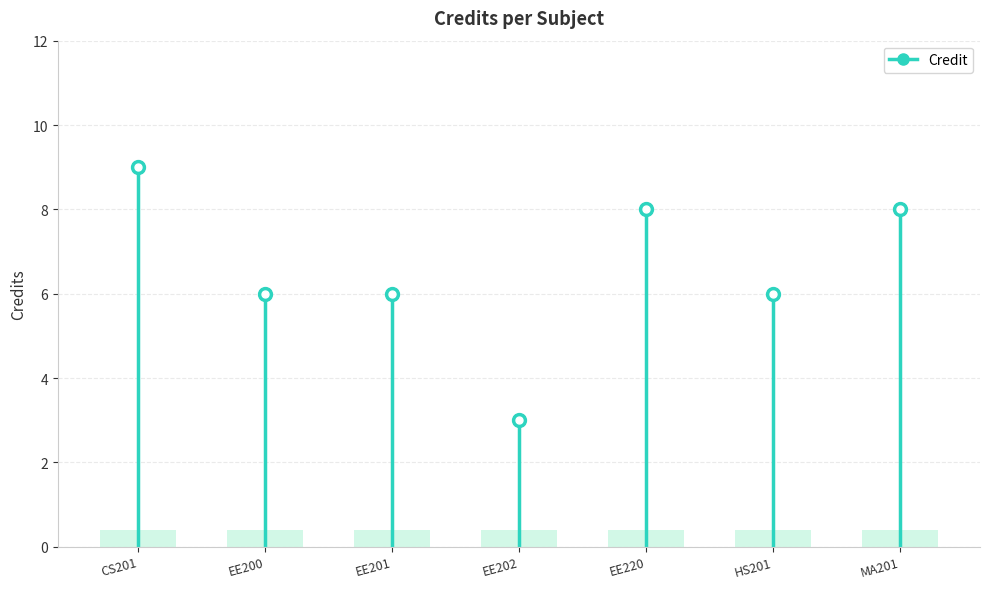

Which label corresponds to the largest value in the chart?

CS201